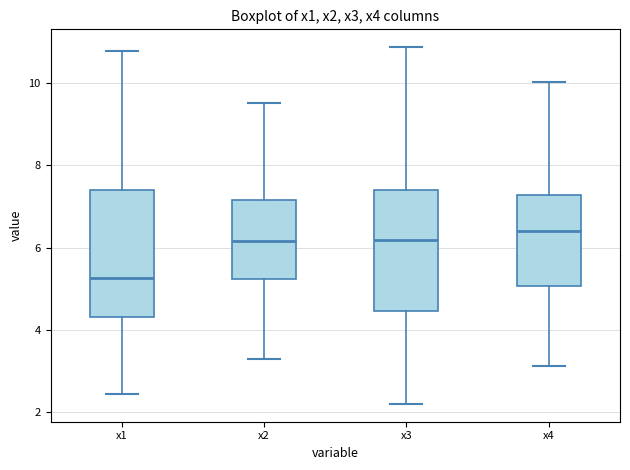

Reading left to right, read every box against the y-axis: the position of its median line, the range the box covers, and the ends of its whiskers. The values are not printed on the chart, so give them approximately, as read against the axis.

x1: median 5.2, box 4.4 to 7.4, whiskers 2.4 to 10.8
x2: median 6.2, box 5.2 to 7.2, whiskers 3.2 to 9.6
x3: median 6.2, box 4.4 to 7.4, whiskers 2.2 to 10.8
x4: median 6.4, box 5.0 to 7.2, whiskers 3.2 to 10.0